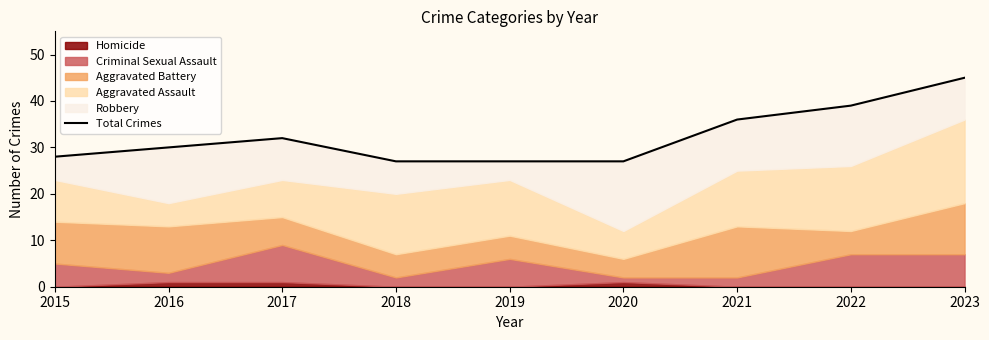

Is it true that the value at 2020 is 27?

True